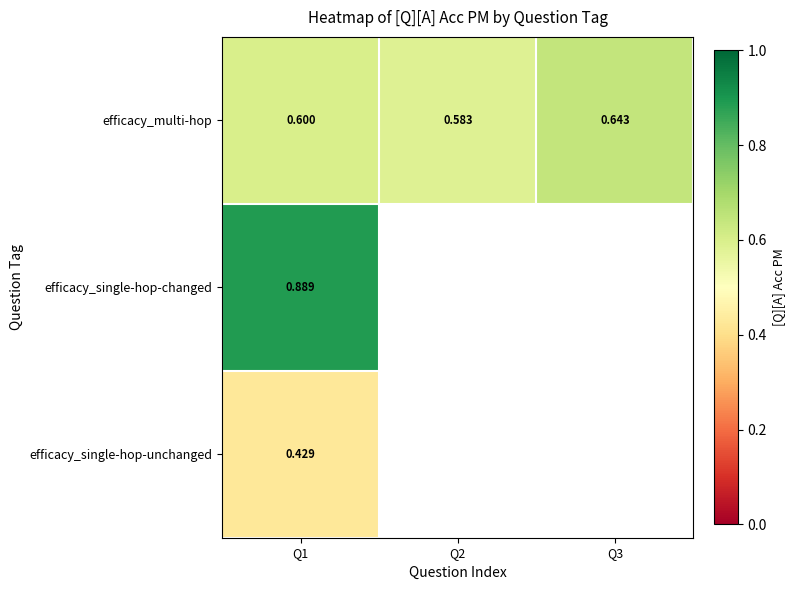

What value does the efficacy_multi-hop series have at Q3?

0.6